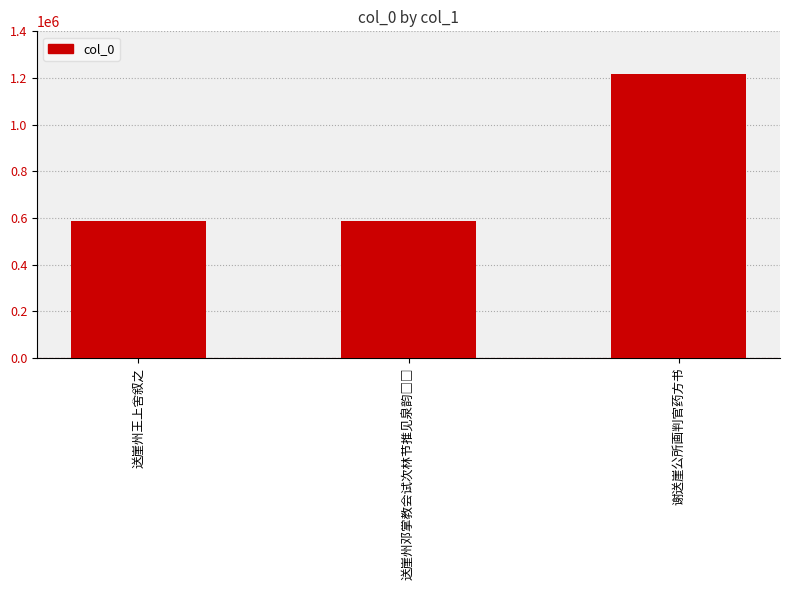

What is the greatest value displayed?

1215495